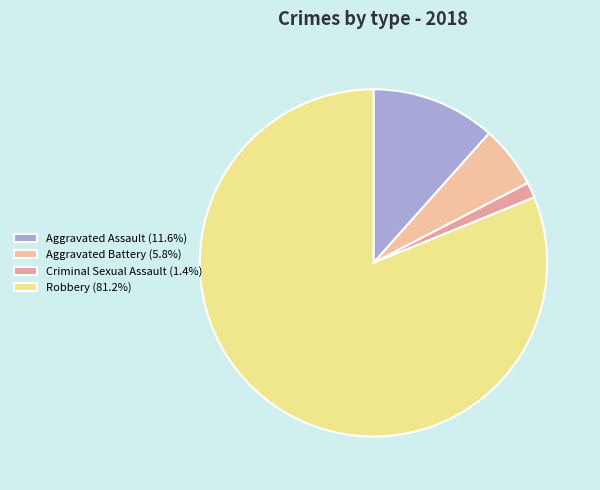

How many slices are in this pie chart?

4